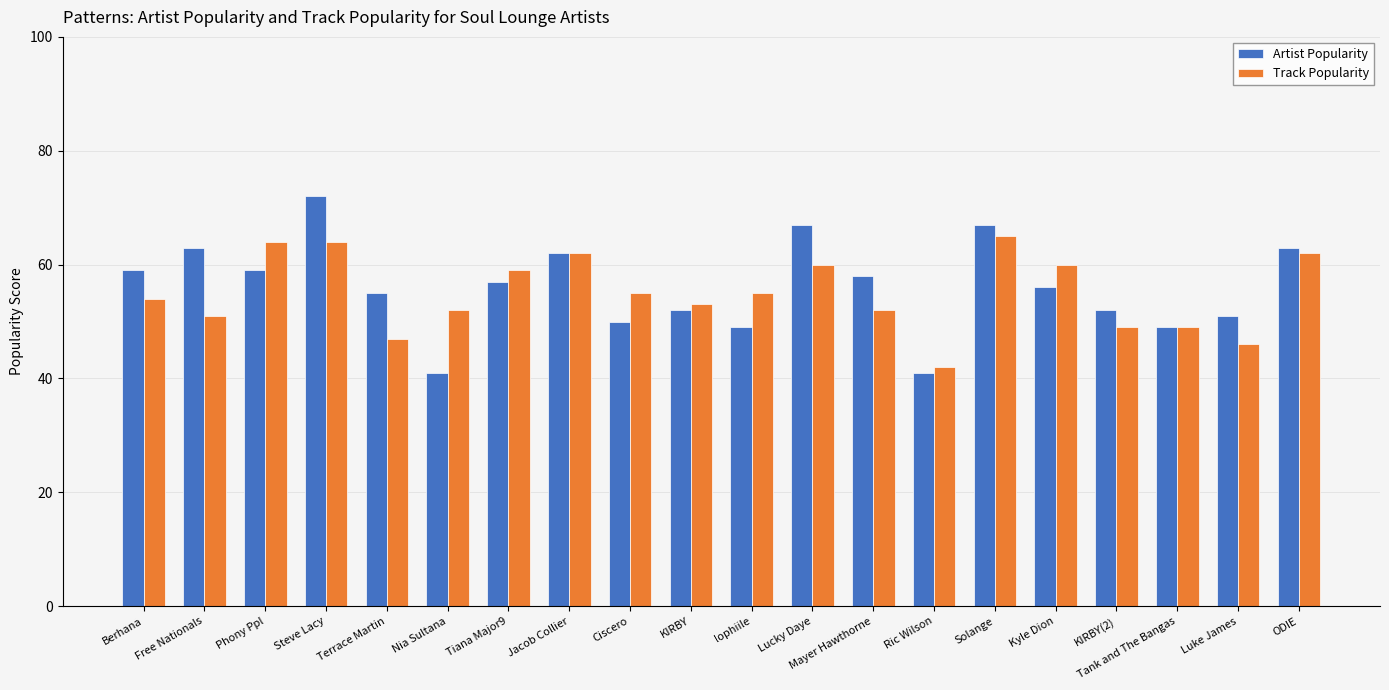

How many bars are there in total?

40